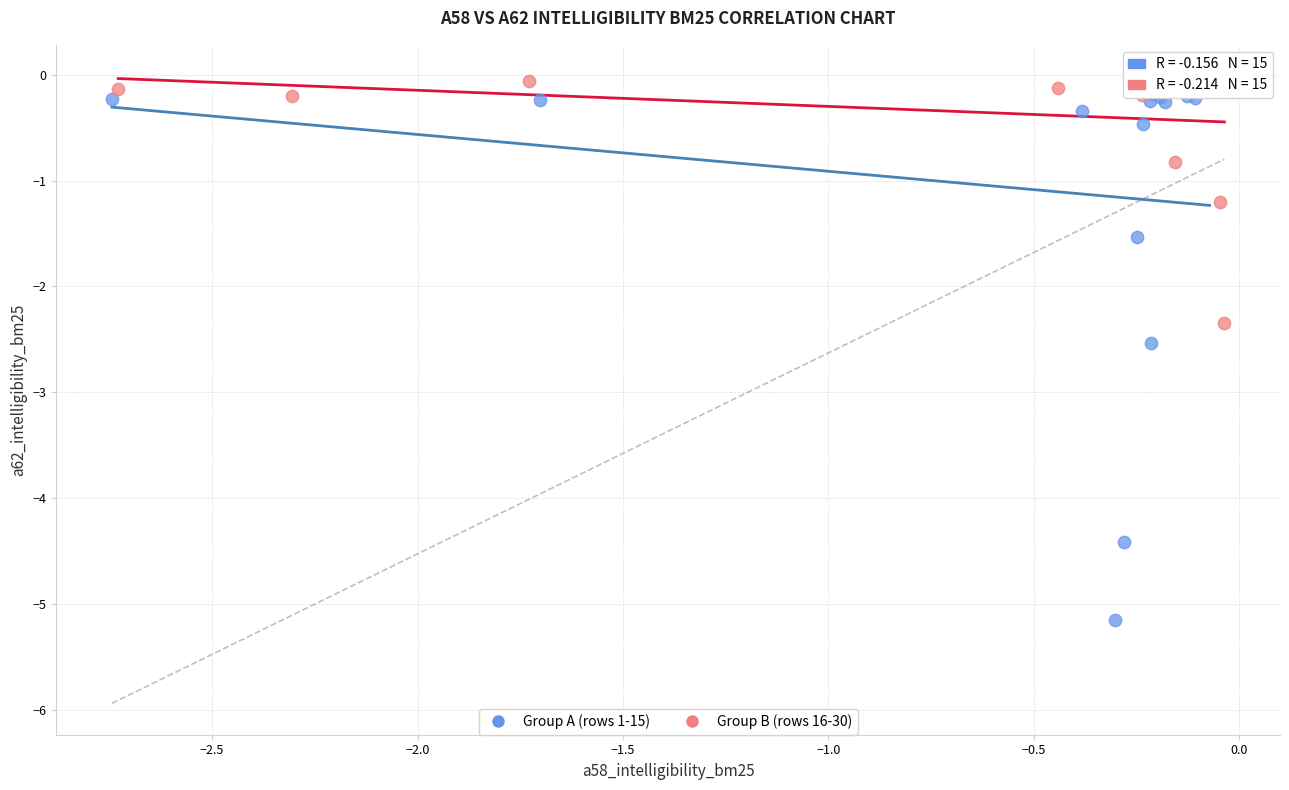

Which series has the largest Y range (max minus min)?

Group A (rows 1-15)